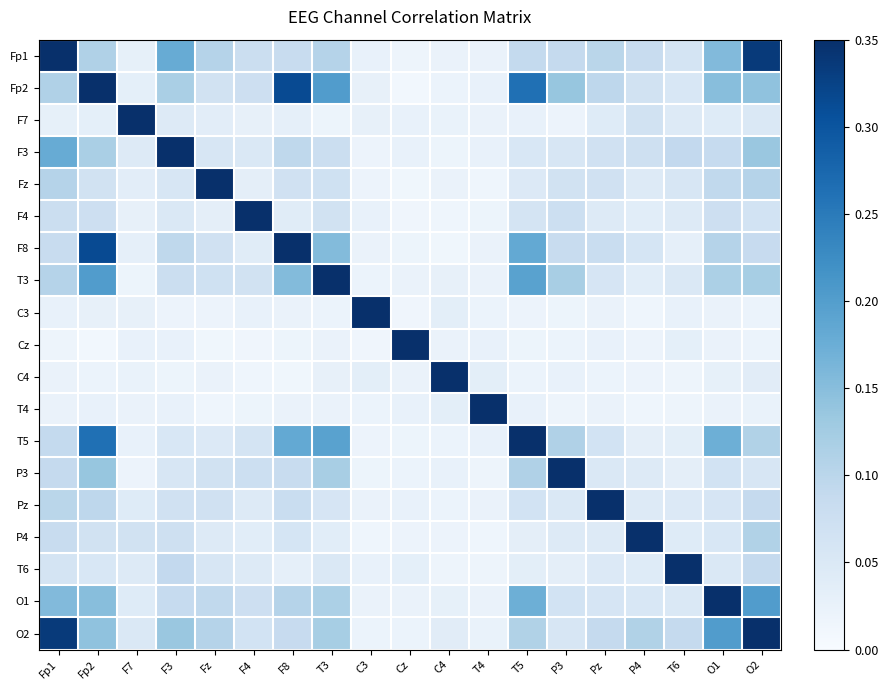

At O2, list the series in order from smallest to largest.

Cz, C3, T4, C4, F7, P3, F4, F8, T6, Pz, Fz, T5, P4, T3, F3, Fp2, O1, Fp1, O2